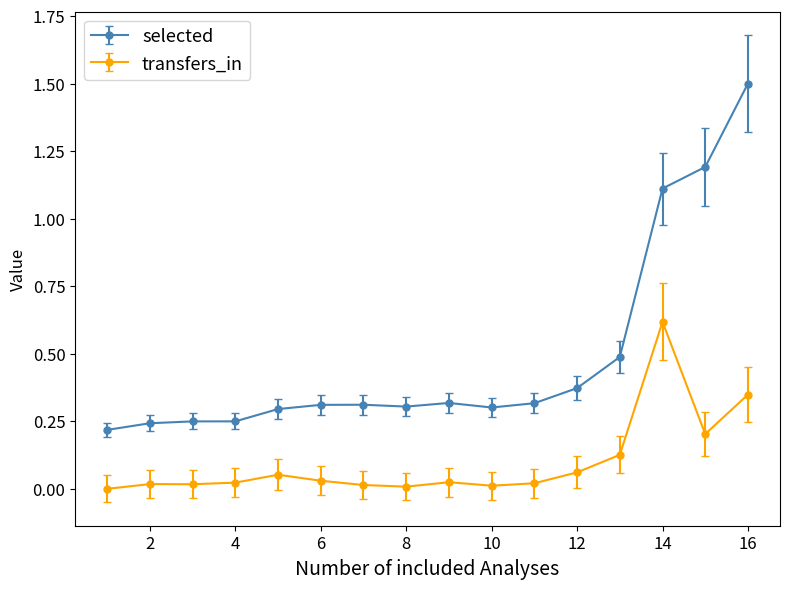

Which series has the largest range (max minus min)?

selected